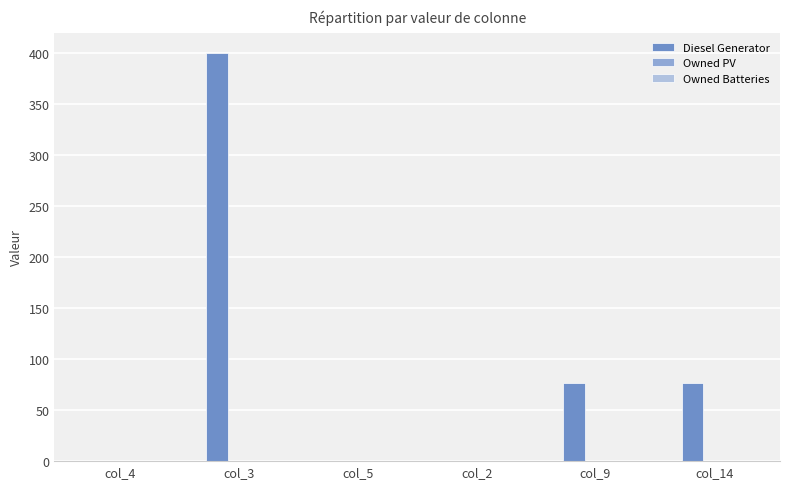

Are the bars horizontal?

No